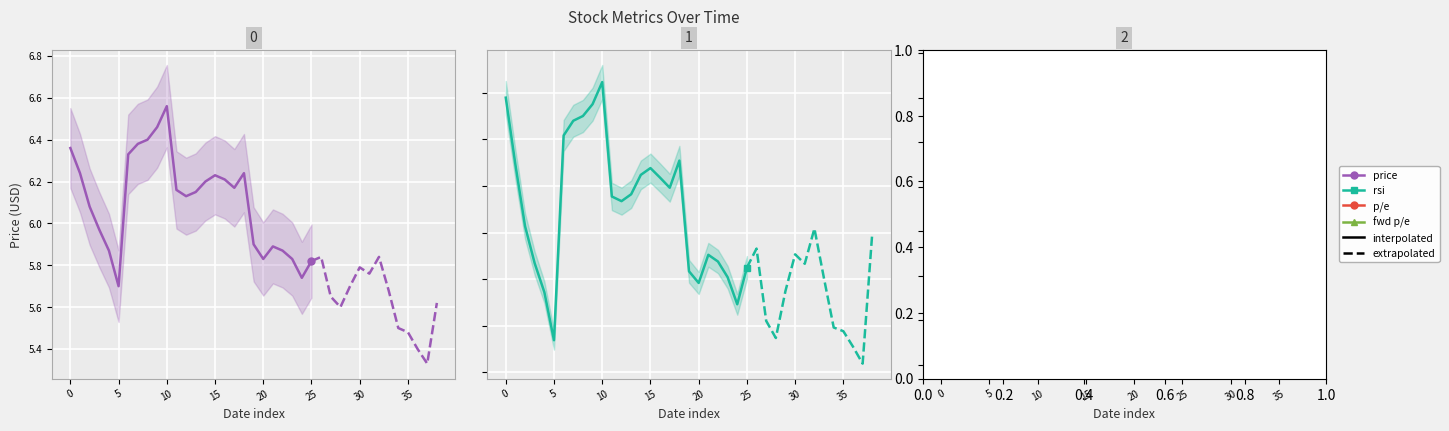

Is the value of f_p_e at 2018-10-19 greater than the value of price at 2018-11-16?

Yes